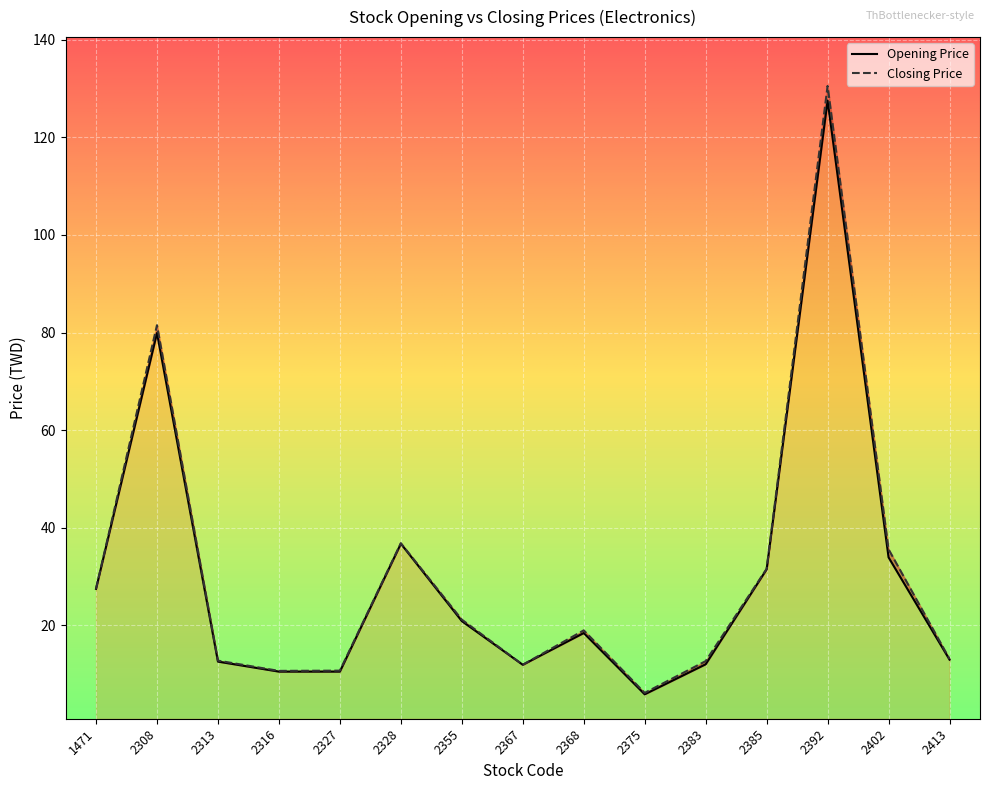

What is the difference between the highest and lowest values at 2375?

0.3